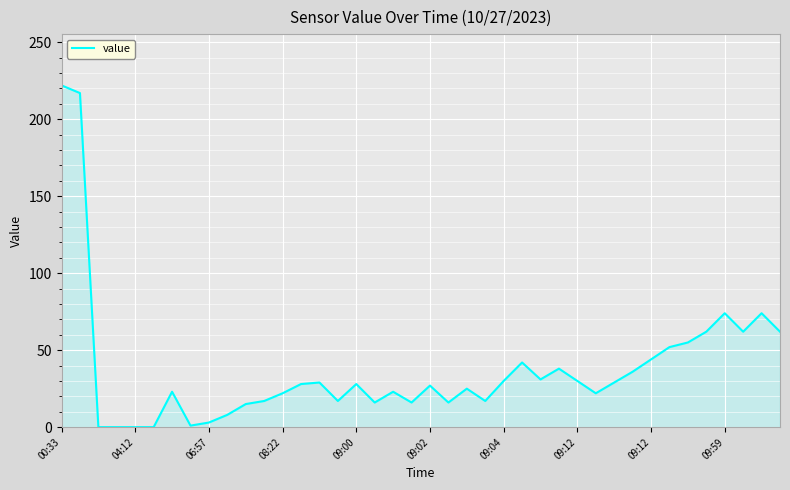

What is the difference between the maximum and minimum values?

222